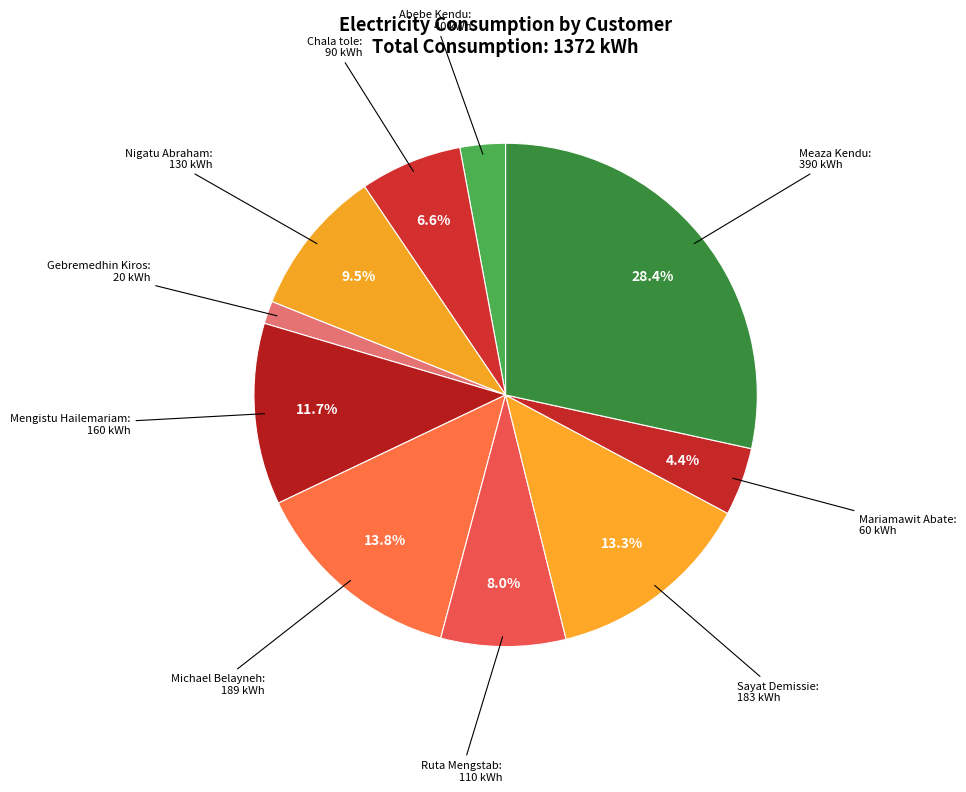

To the nearest percent, what percentage of the pie is Michael Belayneh?

14%